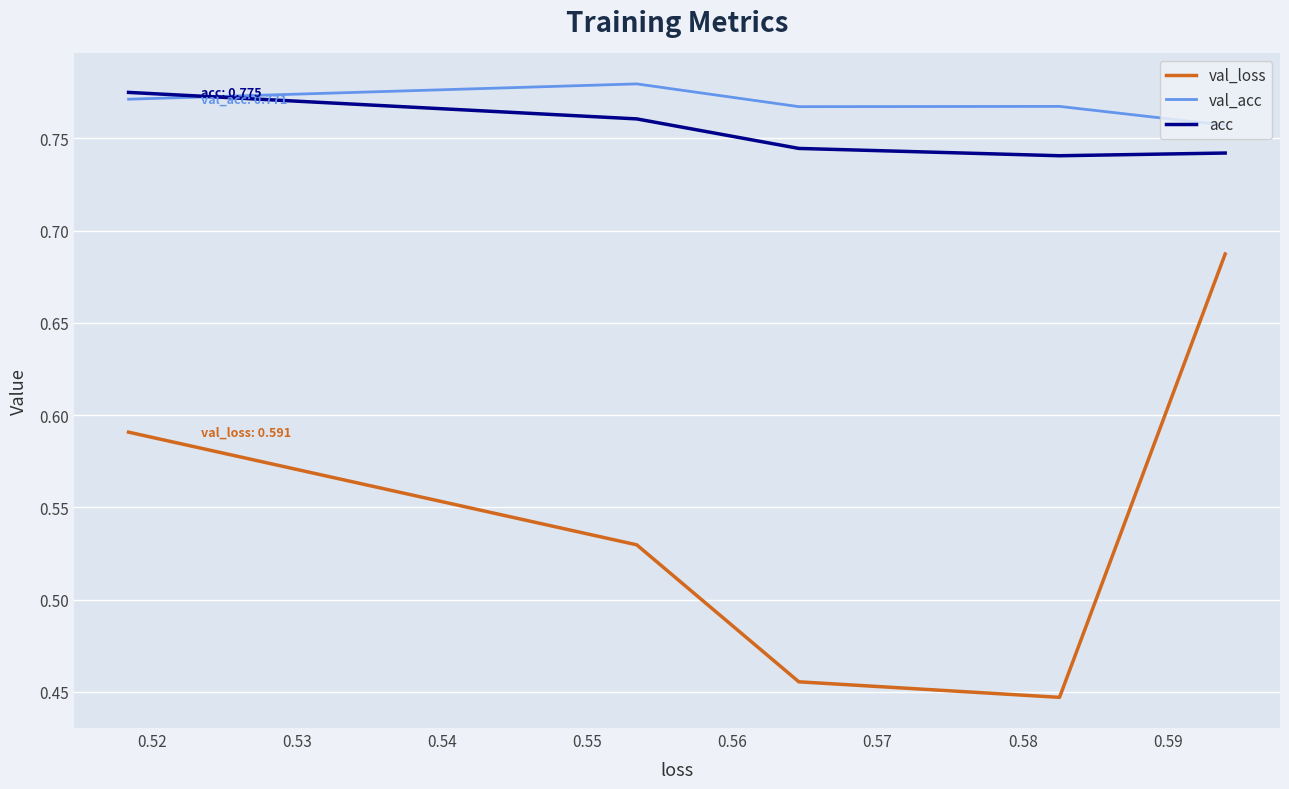

Is the value of acc at 0.54 greater than the value of val_acc at 0.55?

No